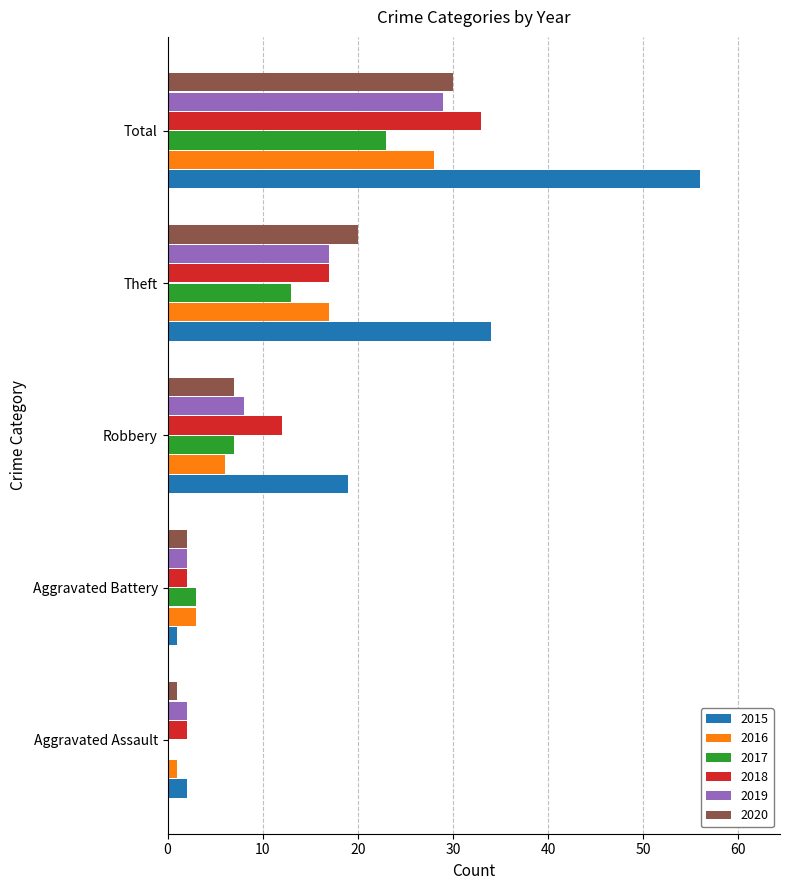

At which label is 2017 closest to 11?

Theft